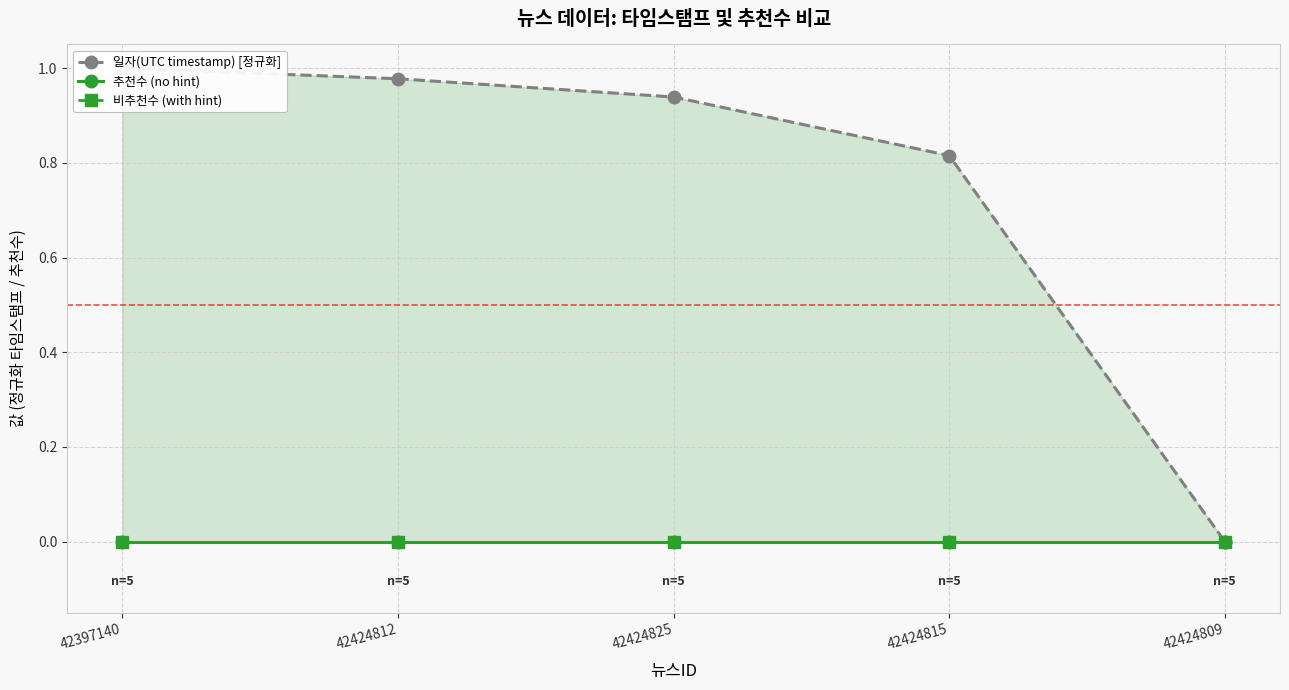

Reading left to right, extract all data points from this chart.

일자(UTC timestamp) [정규화]: 1.0	1.0	0.9	0.8	0.0
추천수 (no hint): 0.0	0.0	0.0	0.0	0.0
비추천수 (with hint): 0.0	0.0	0.0	0.0	0.0